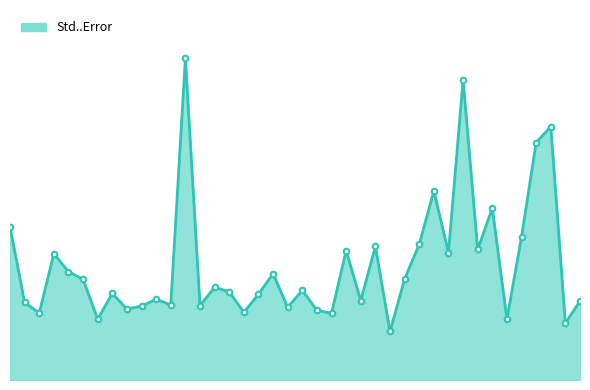

What is the difference between the values at 8 and 36?

0.3